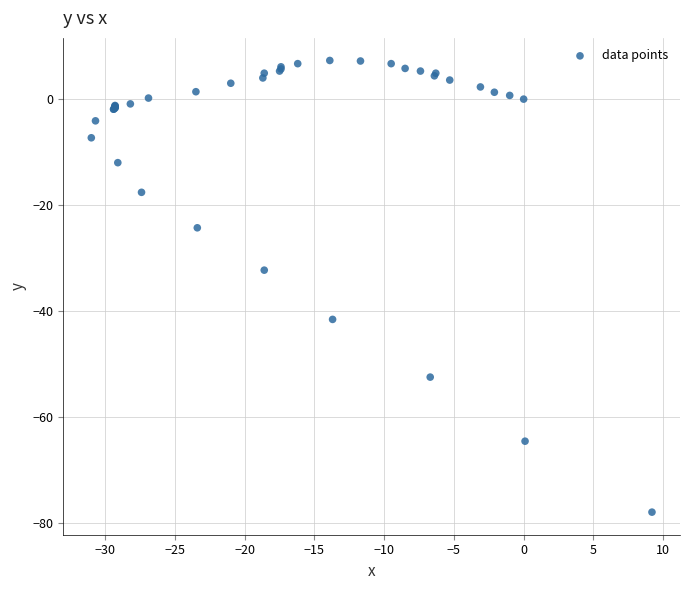

What Y value in the scatter plot is closest to -35?

-32.3